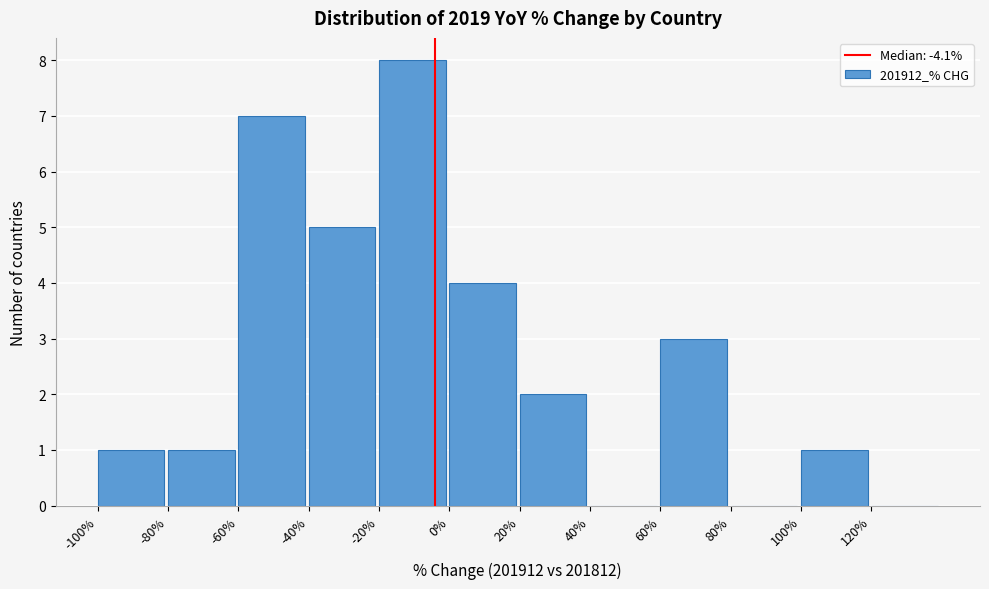

Reading left to right, list every bar in this chart as the range it spans on the x-axis followed by its height. The values are not printed on the chart, so give them approximately, as read against the axis.

-100 to -80: 1
-80 to -60: 1
-60 to -40: 7
-40 to -20: 5
-20 to 0: 8
0 to 20: 4
20 to 40: 2
40 to 60: 0
60 to 80: 3
80 to 100: 0
100 to 120: 1
120 to 140: 0